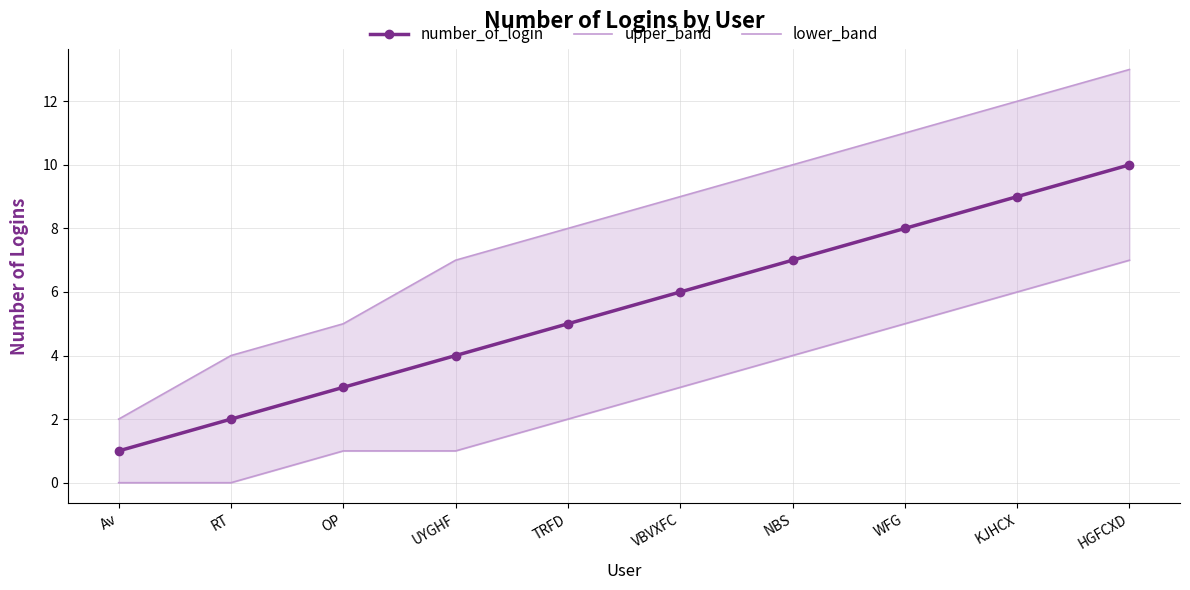

Rank the series by their average value, from lowest to highest.

lower_band, number_of_login, upper_band